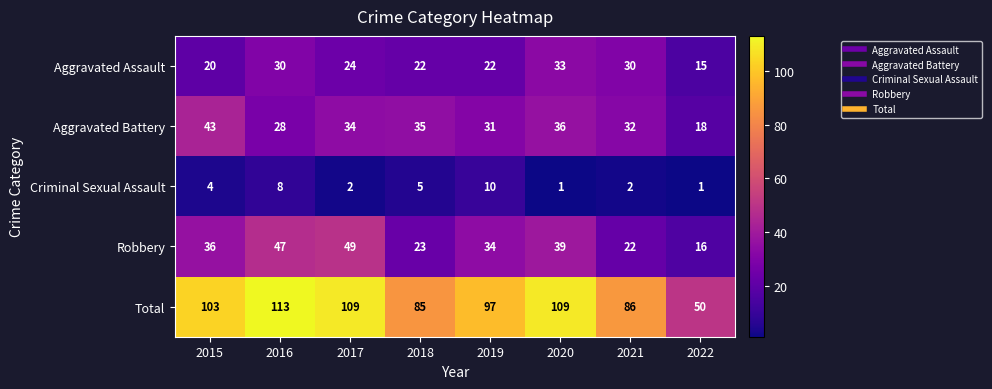

At how many categories does at least one series exceed 40?

8